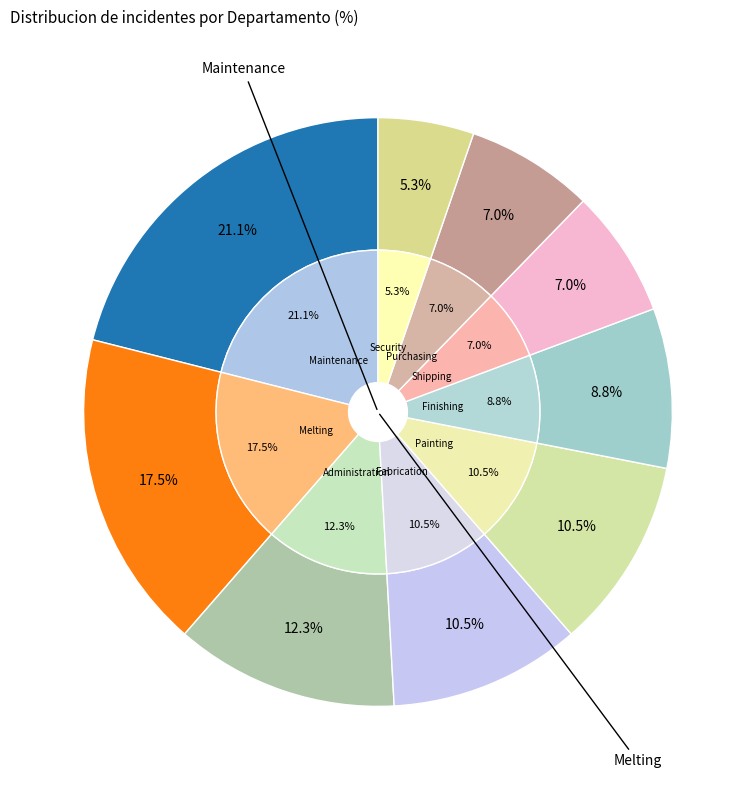

To the nearest percent, what is the average slice percentage?

11%